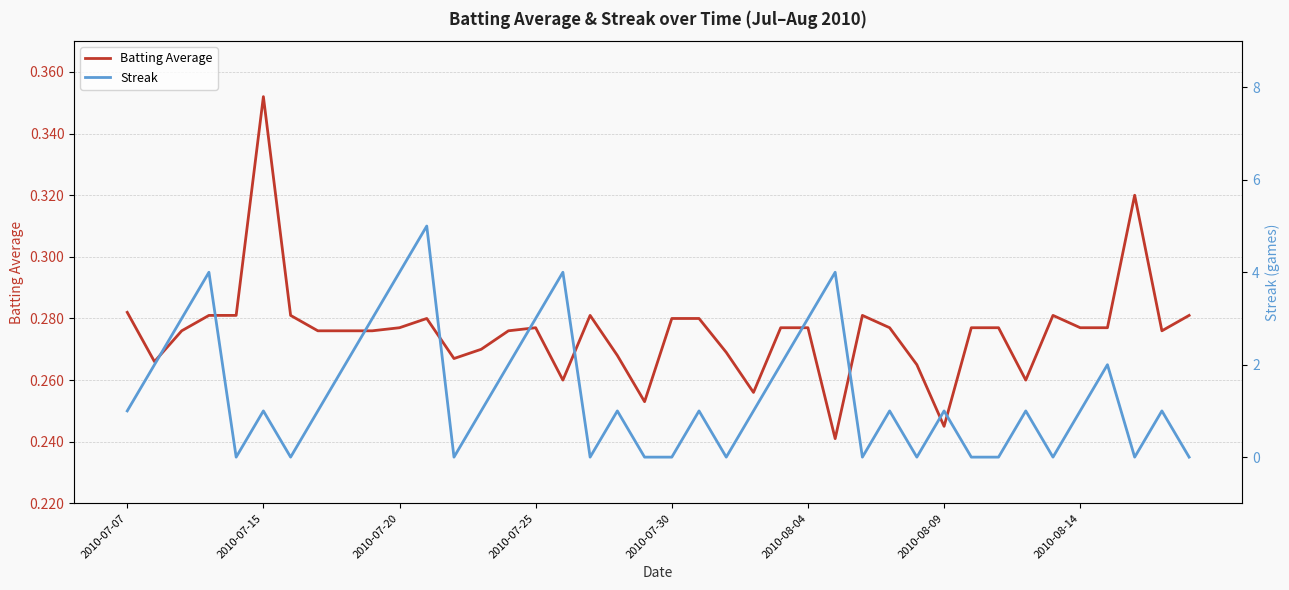

At which label does Batting Average reach its peak?

2010-07-15